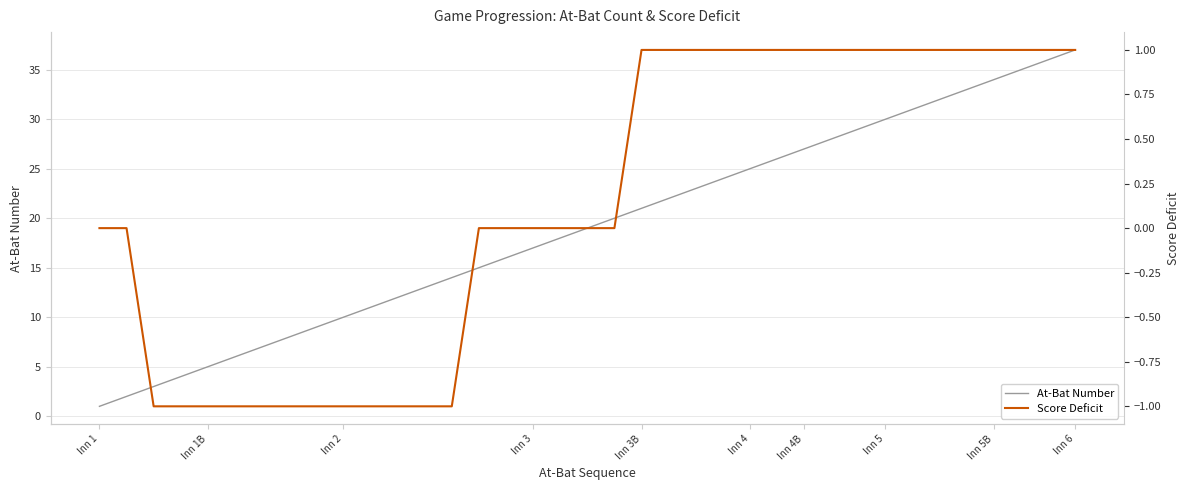

How many negative values does the Score Deficit series have?

12